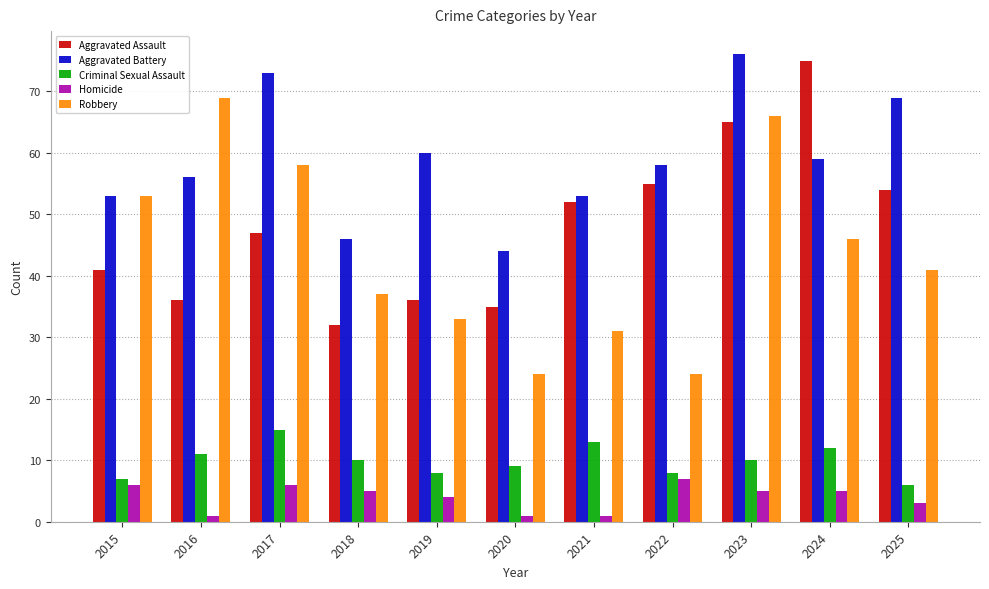

What is the difference between the highest and lowest values at 2025?

66